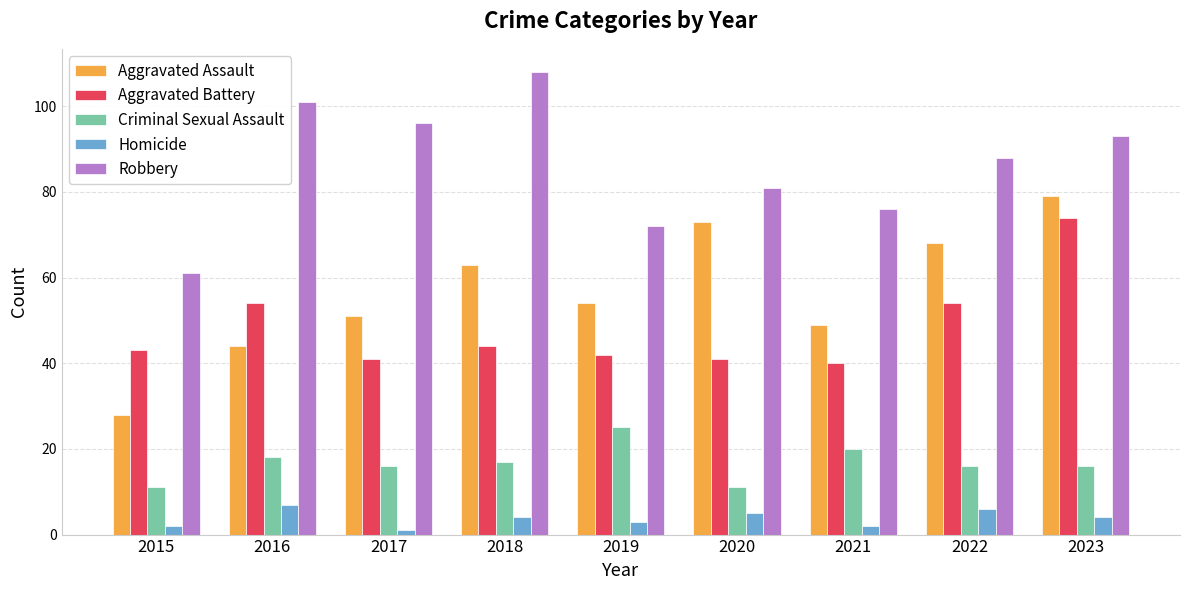

How many bars are there in total?

45